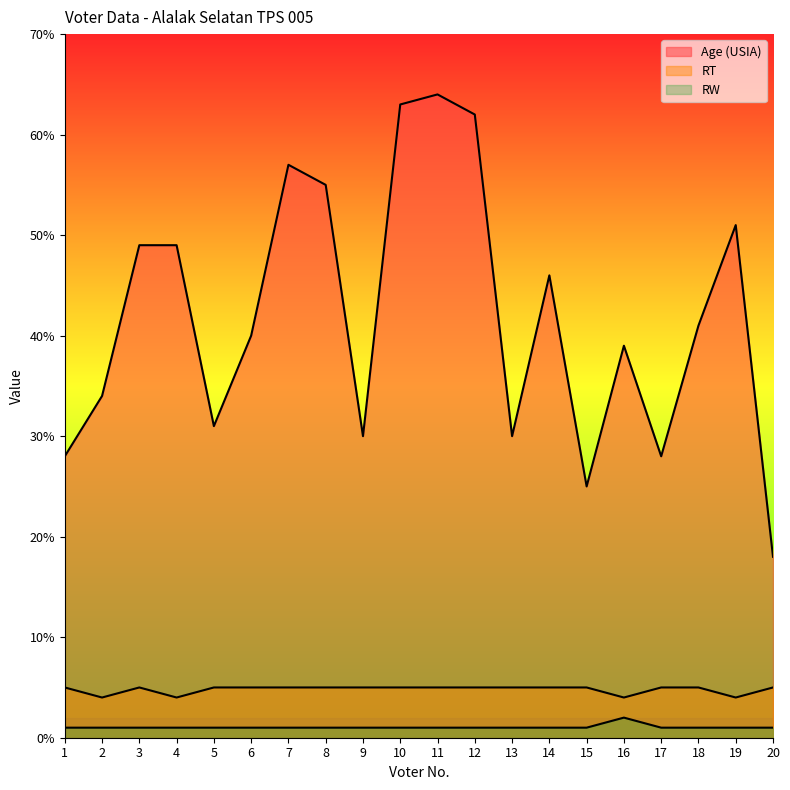

True or false: RW has a value of 1 at 4.

True